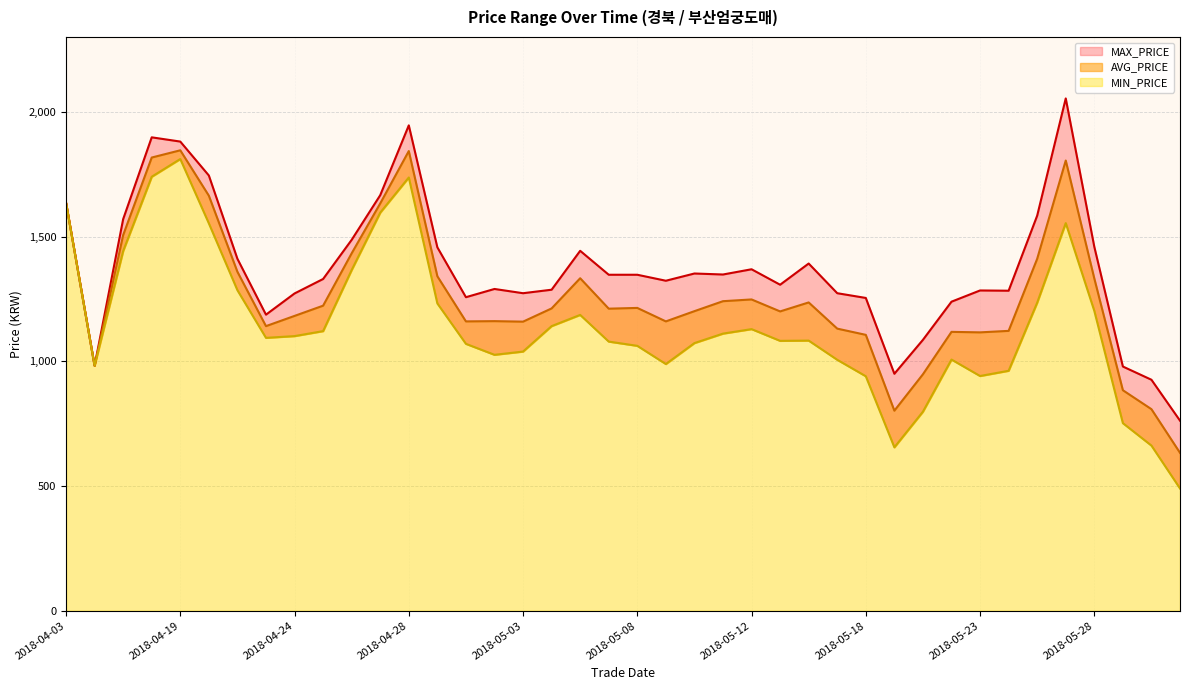

Is the value of MAX_PRICE at 2018-04-18 greater than the value of AVG_PRICE at 2018-05-01?

Yes